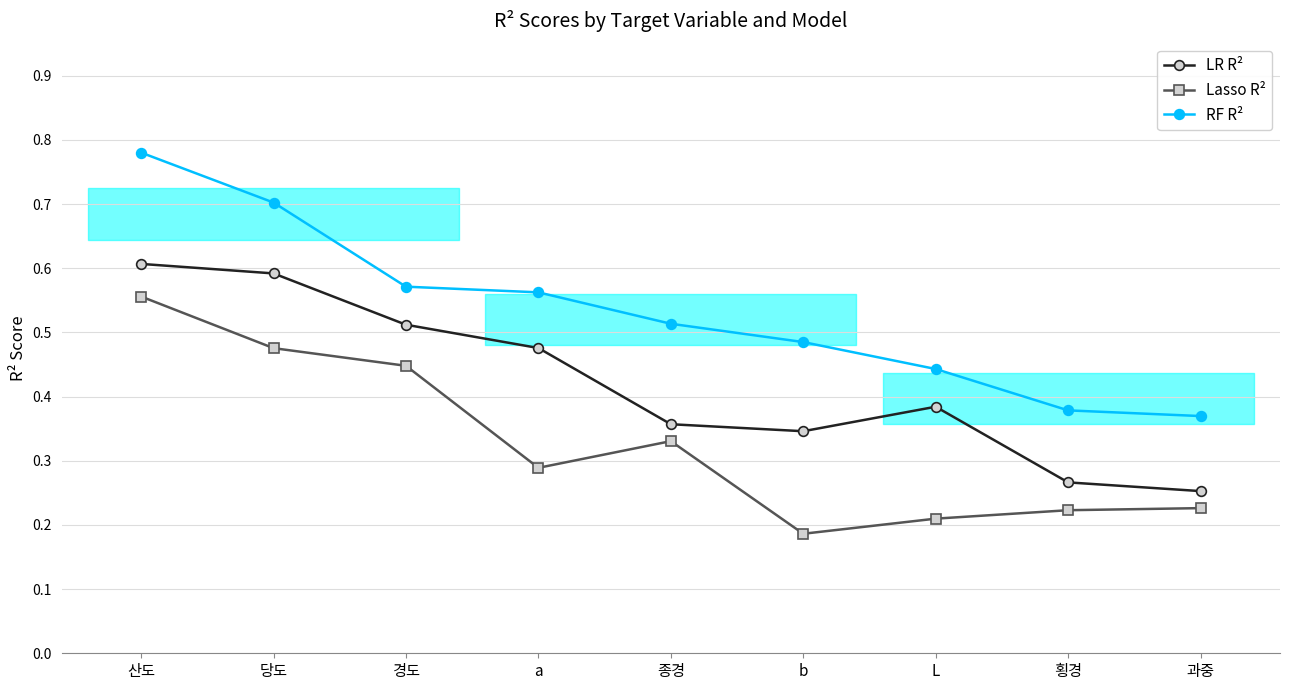

The value of Lasso R² at 횡경 is 0.3. True or false?

False